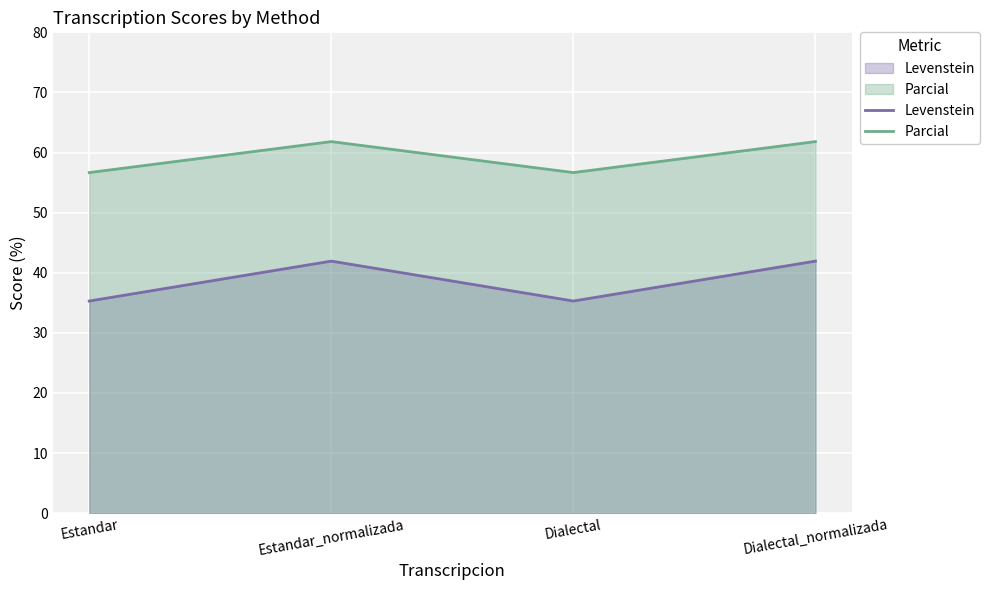

How many data points does each series have?

4